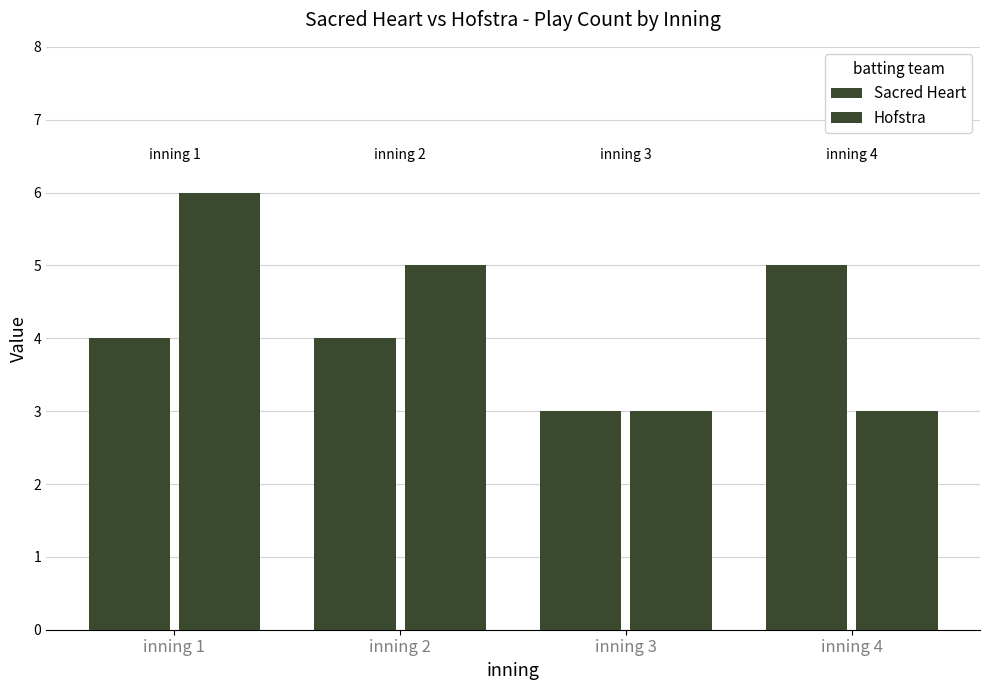

What is the sum of all Hofstra values?

17